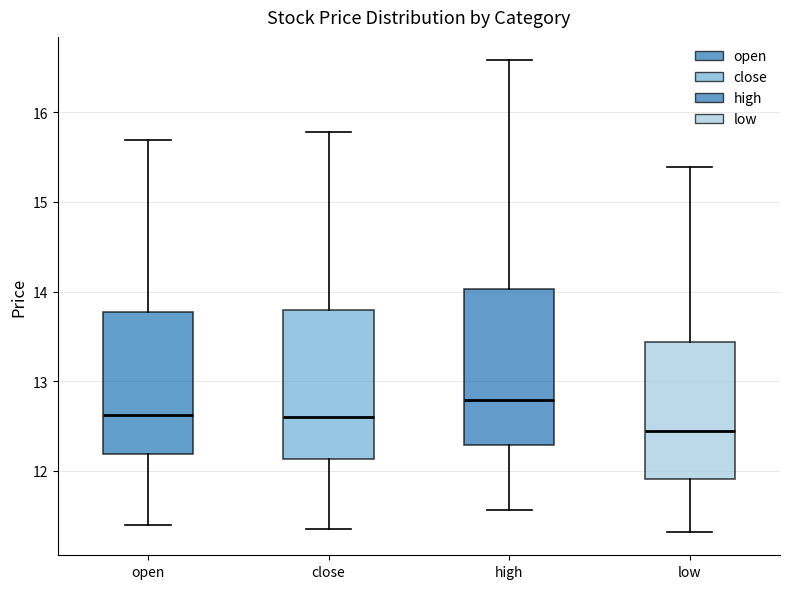

Which box's median line is the highest?

high